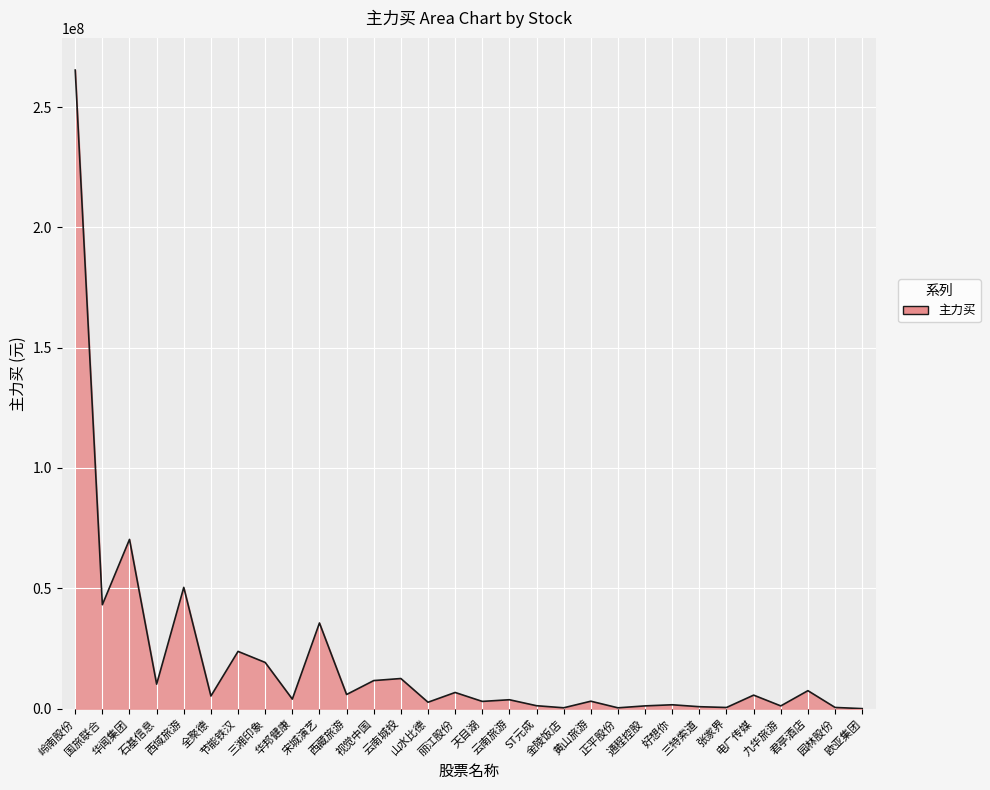

How many values are below 5236156?

15